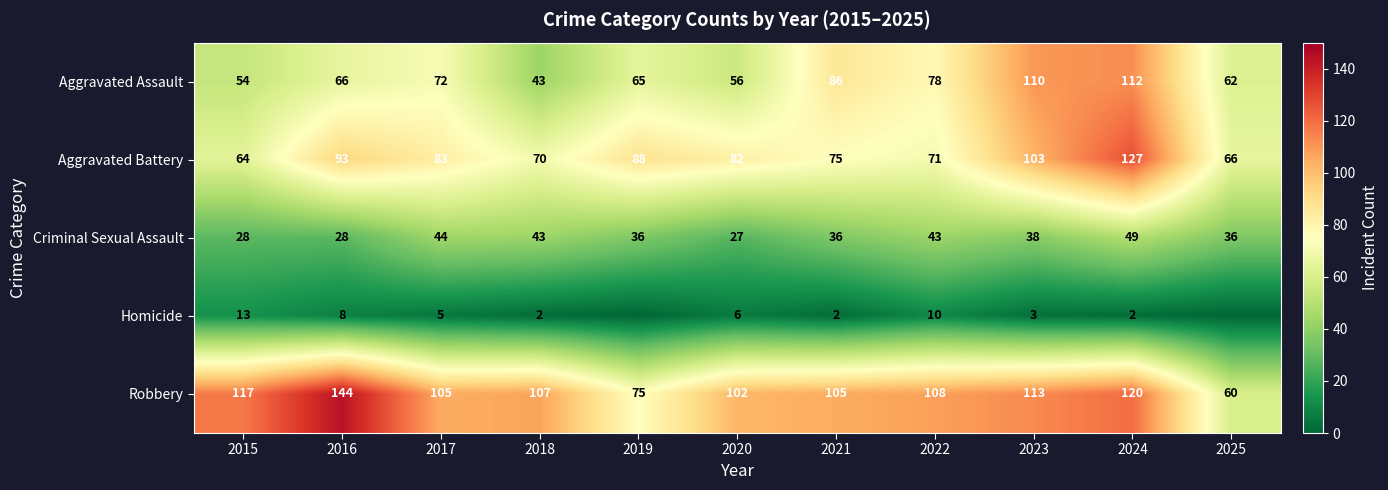

The value of Aggravated Battery at 2018 is 70. True or false?

True